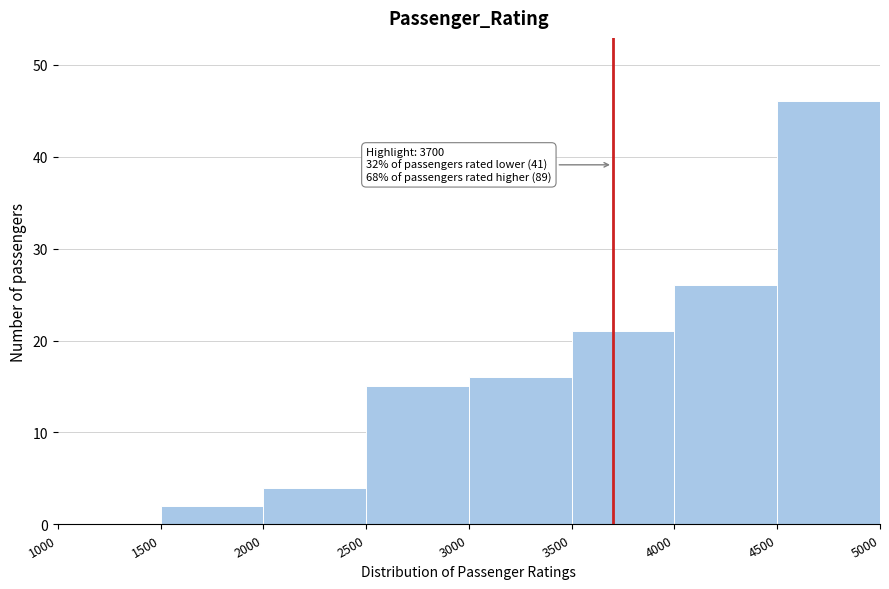

Which range on the x-axis has the tallest bar?

4500 to 5000